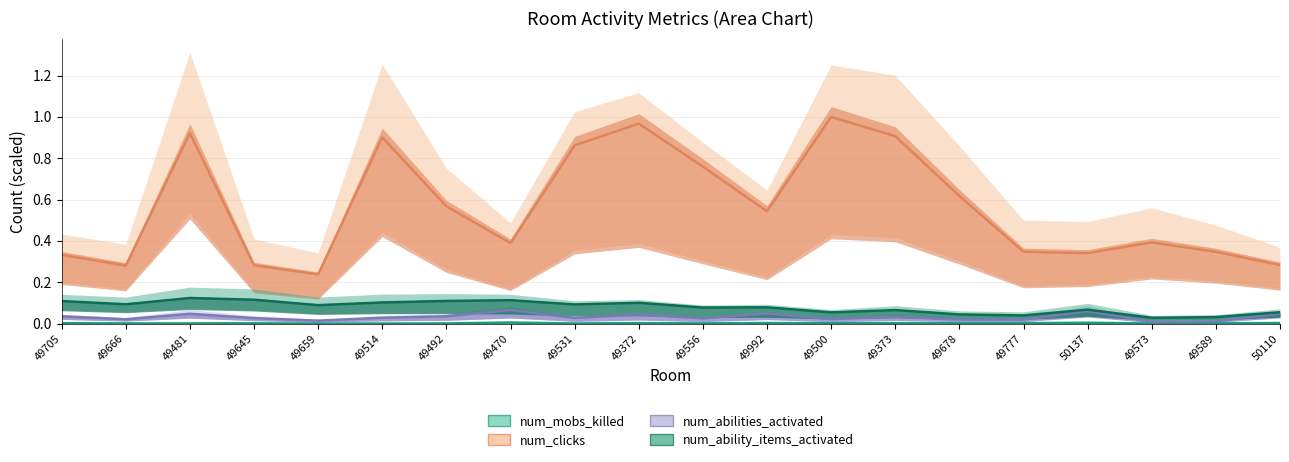

What is the difference between the second highest and second lowest values in the num_ability_items_activated series?

0.1